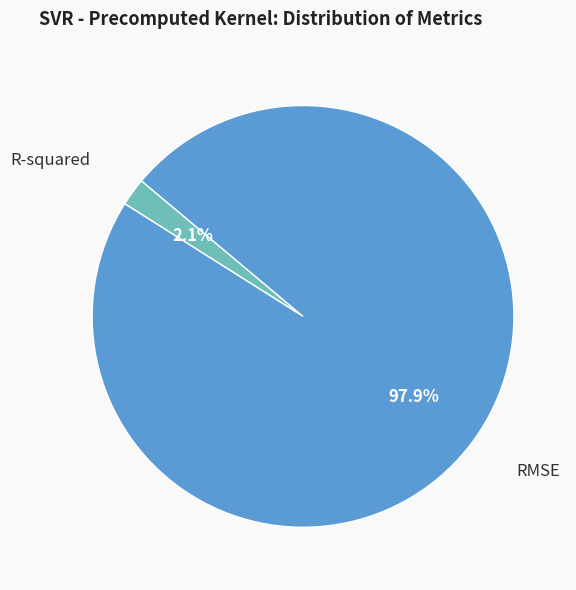

Which category accounts for the majority?

RMSE